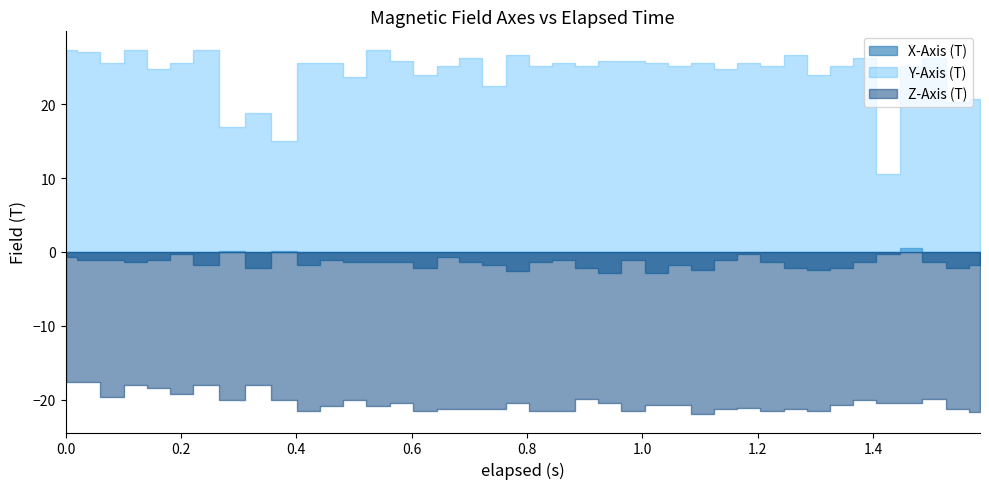

What are all the series names shown in the legend?

X-Axis (T), Y-Axis (T), Z-Axis (T)